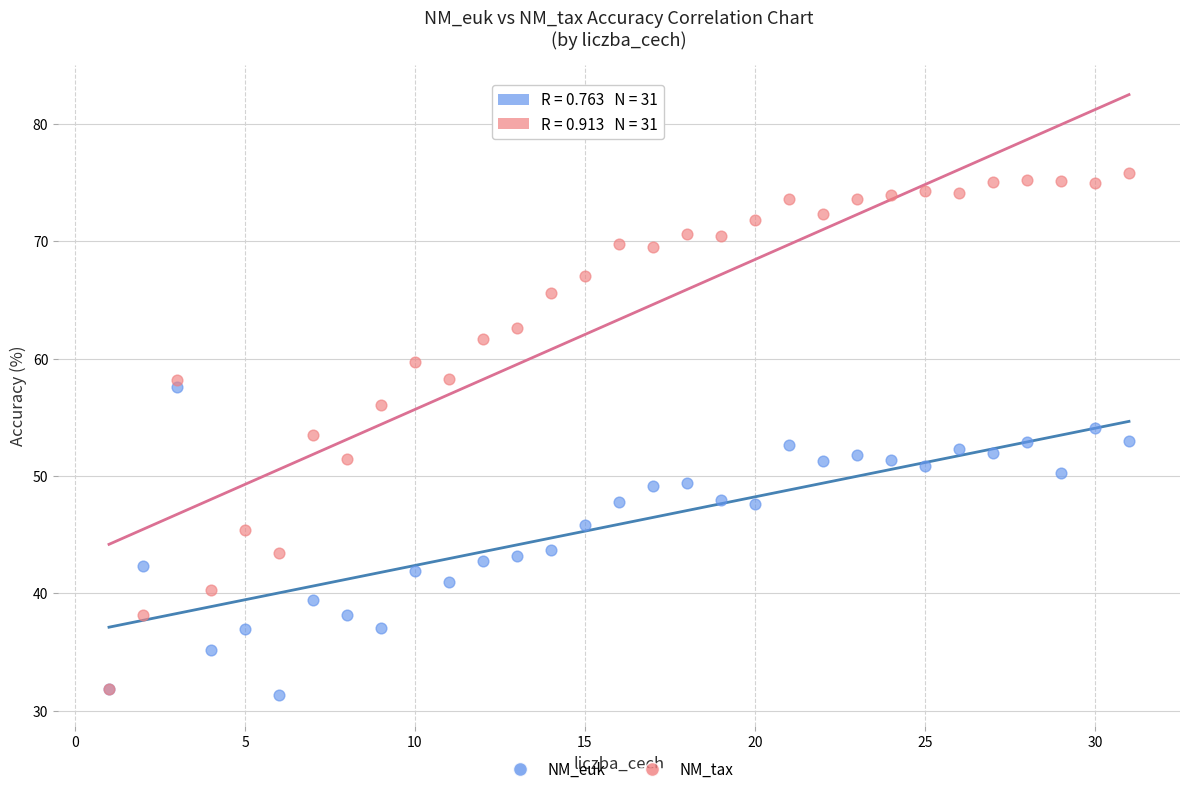

Which series has the largest Y range (max minus min)?

NM_tax